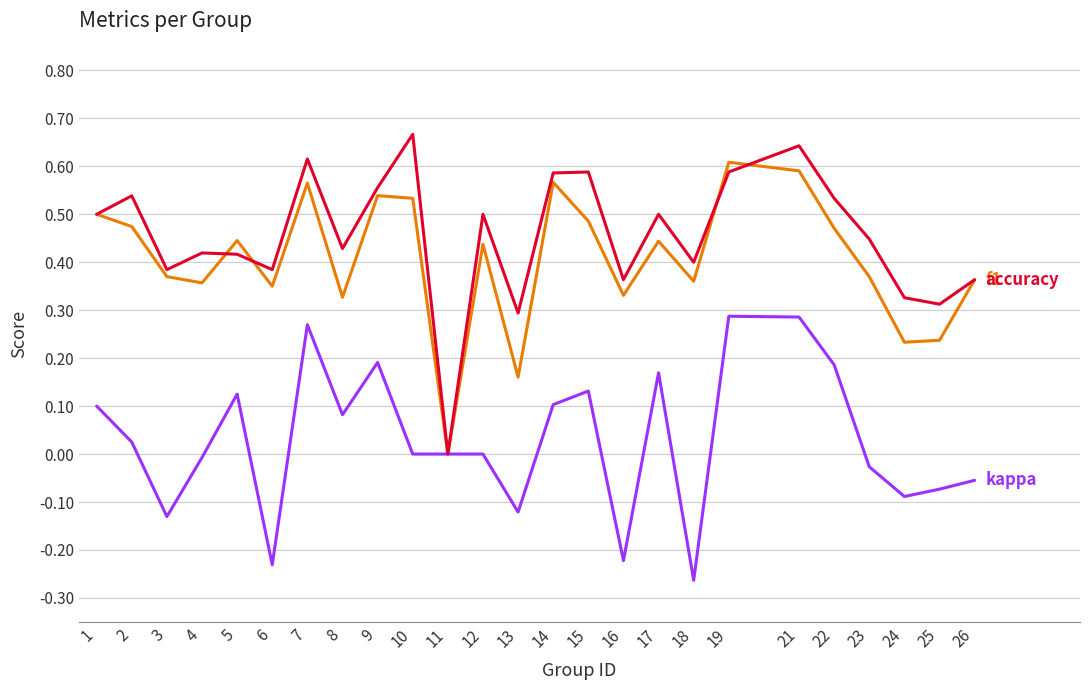

Does the chart display data point markers on the line(s)?

No